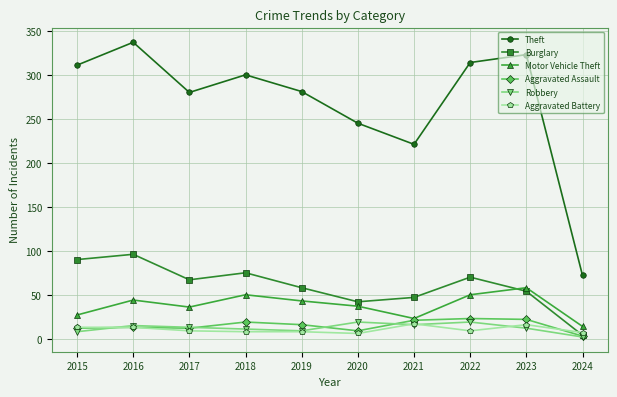

Is this an area chart (filled region under the line)?

No